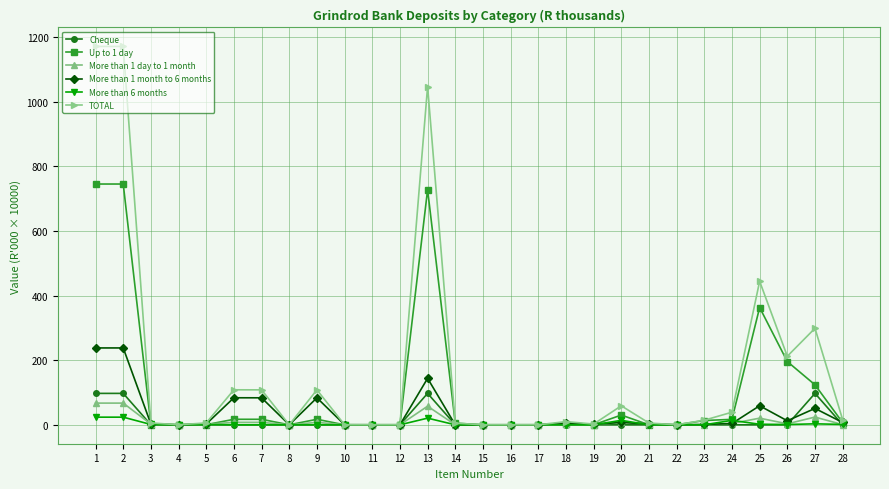

What is the greatest value displayed?

1171.4